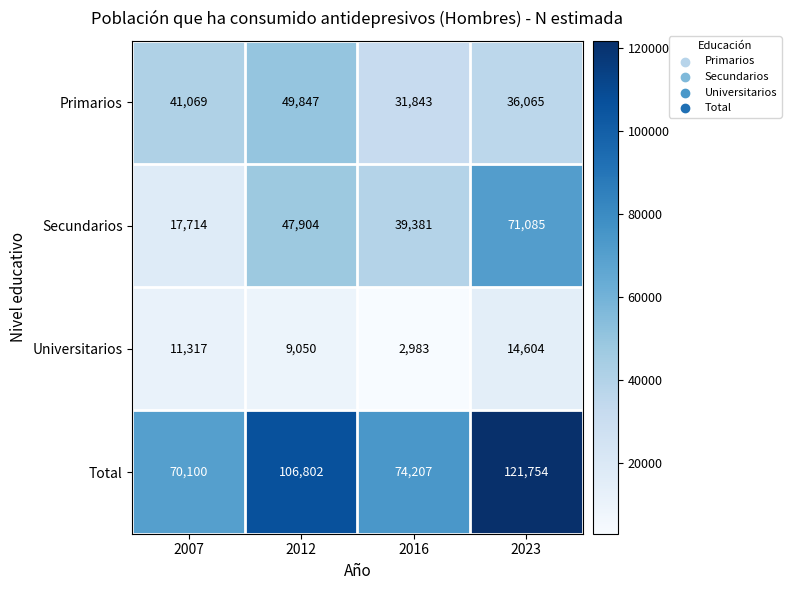

The value of Primarios at 2016 is 42027. True or false?

False